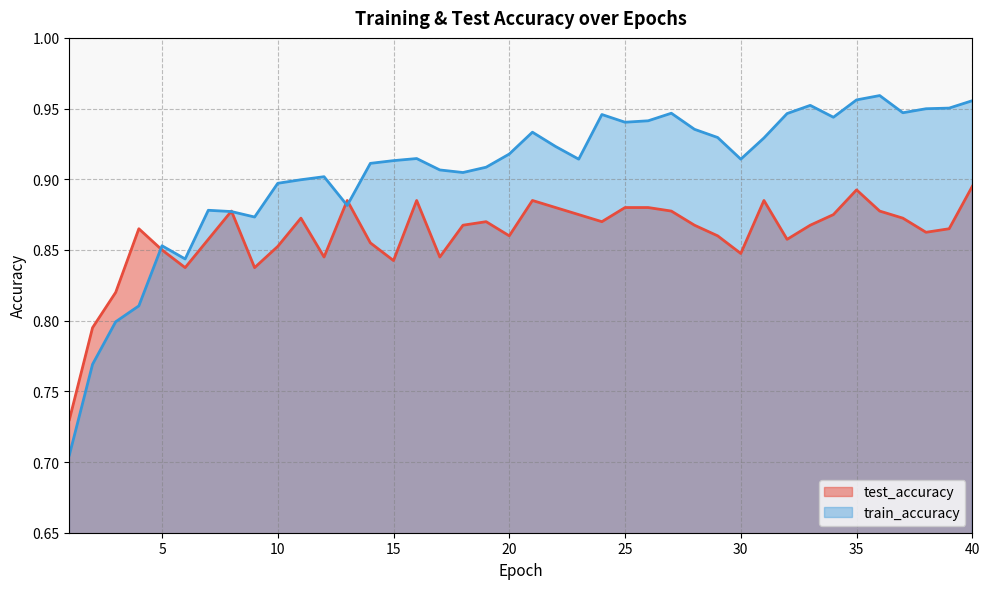

How many intersections are there between train_accuracy and test_accuracy?

5